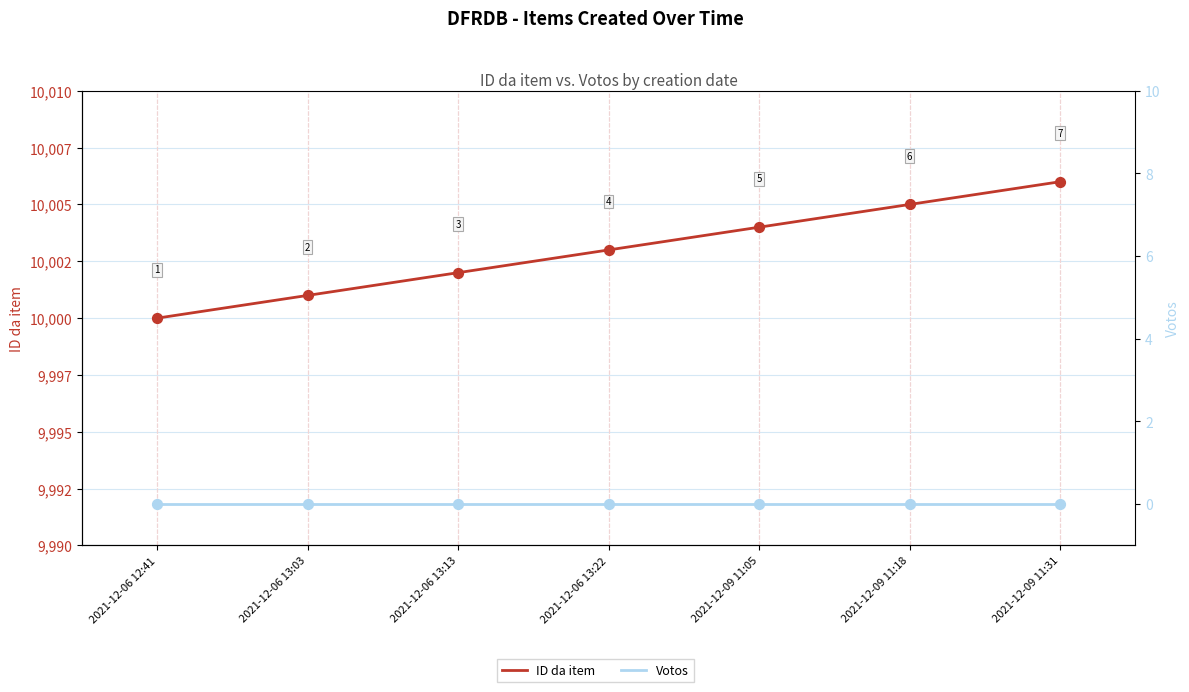

What is the total value across all series at 2021-12-06 12:41?

10000